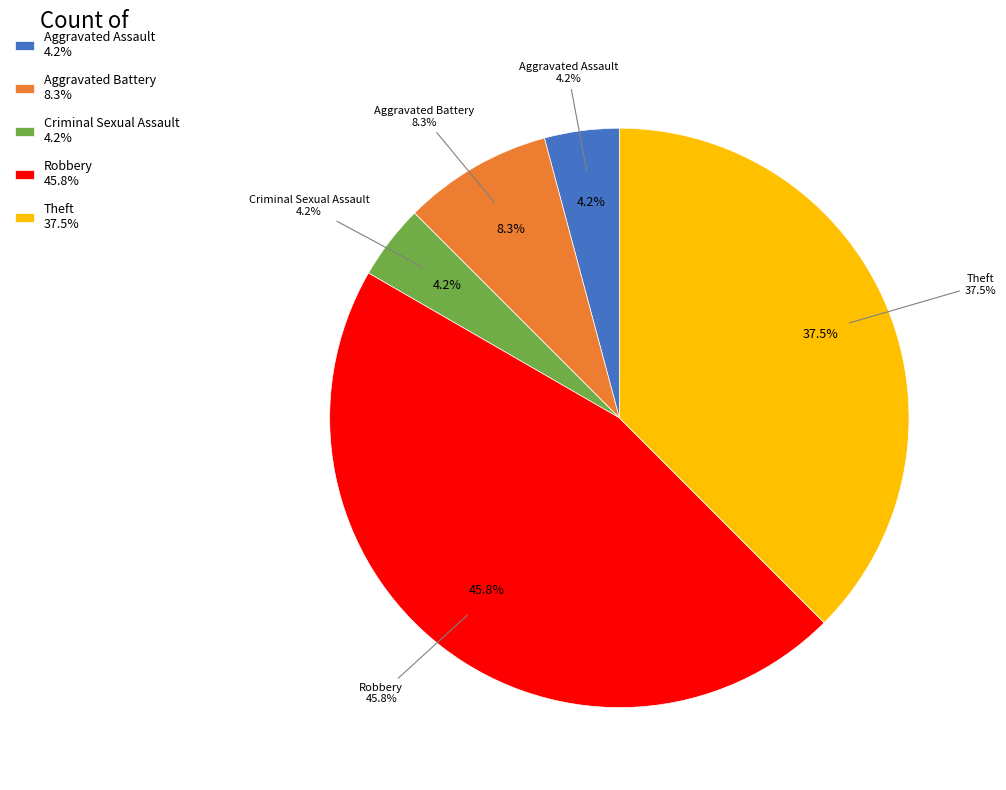

Is Criminal Sexual Assault the majority of the pie?

No